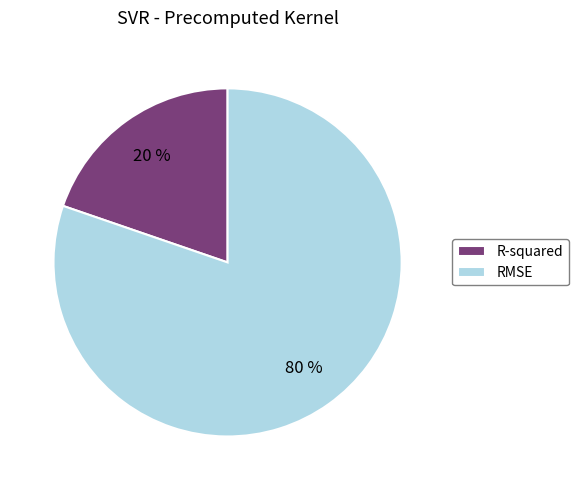

To the nearest percent, what is the combined percentage of RMSE and R-squared?

100%